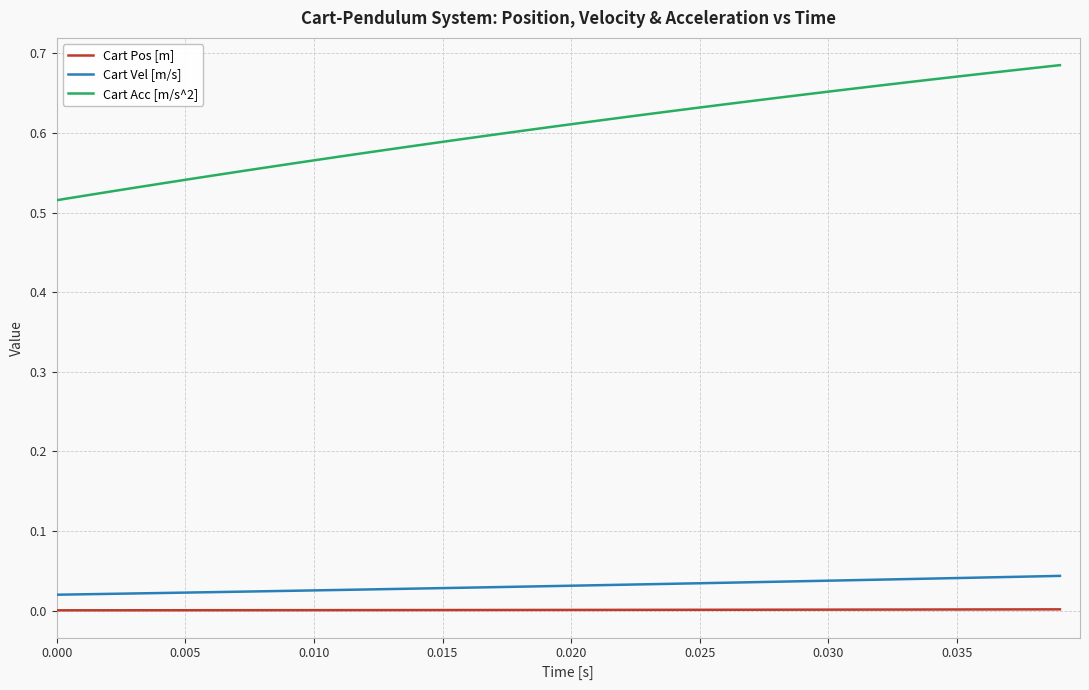

Rank the series by their maximum value, from highest to lowest.

Cart Acc [m/s^2], Cart Vel [m/s], Cart Pos [m]